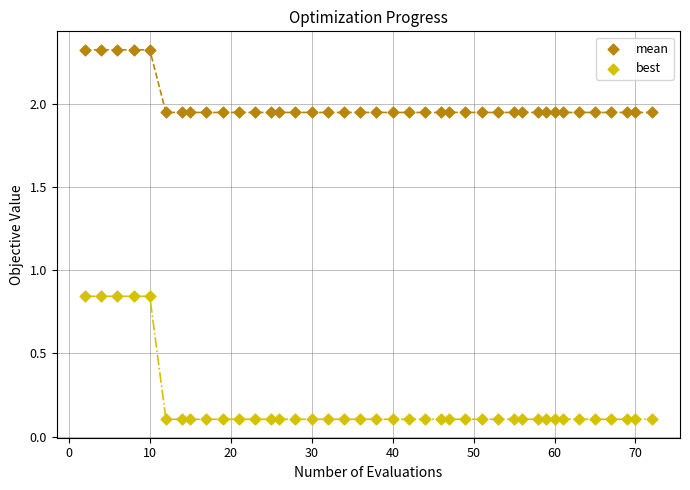

Across all data points, what is the range of X values (max minus min)?

70.0